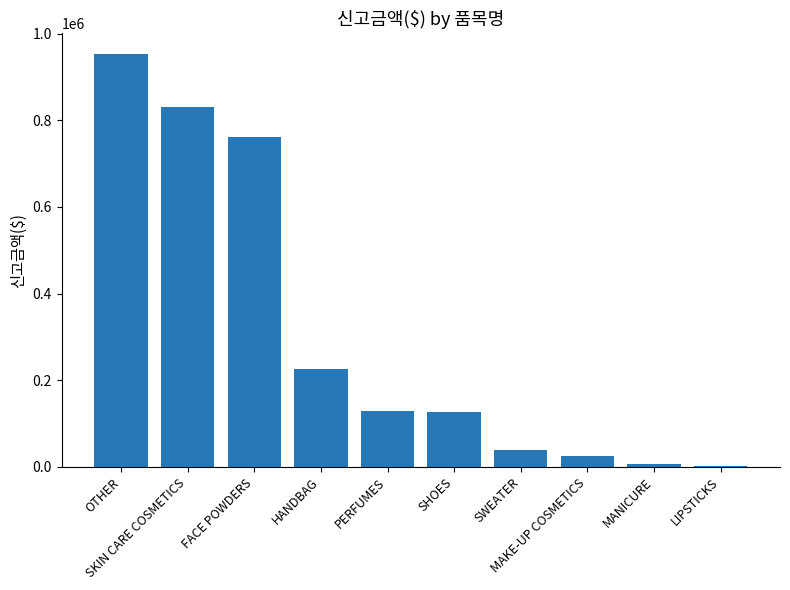

What is the difference between the values at SWEATER and LIPSTICKS?

38632